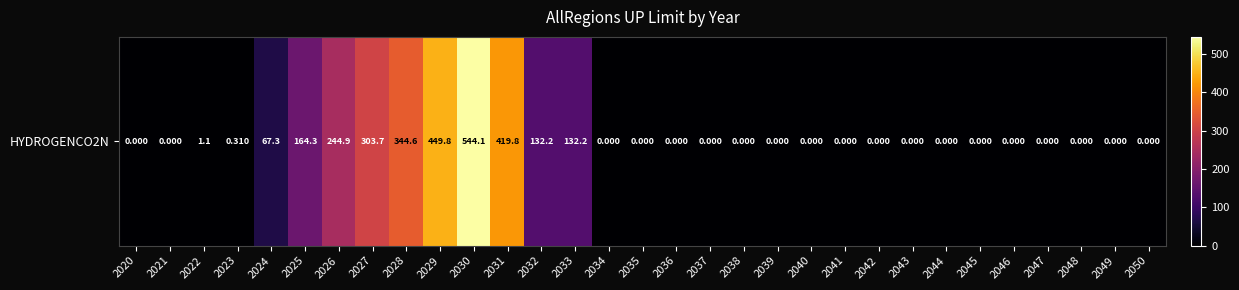

Rank the categories by value from highest to lowest.

2030, 2029, 2031, 2028, 2027, 2026, 2025, 2032, 2033, 2024, 2022, 2023, 2020, 2021, 2034, 2035, 2036, 2037, 2038, 2039, 2040, 2041, 2042, 2043, 2044, 2045, 2046, 2047, 2048, 2049, 2050